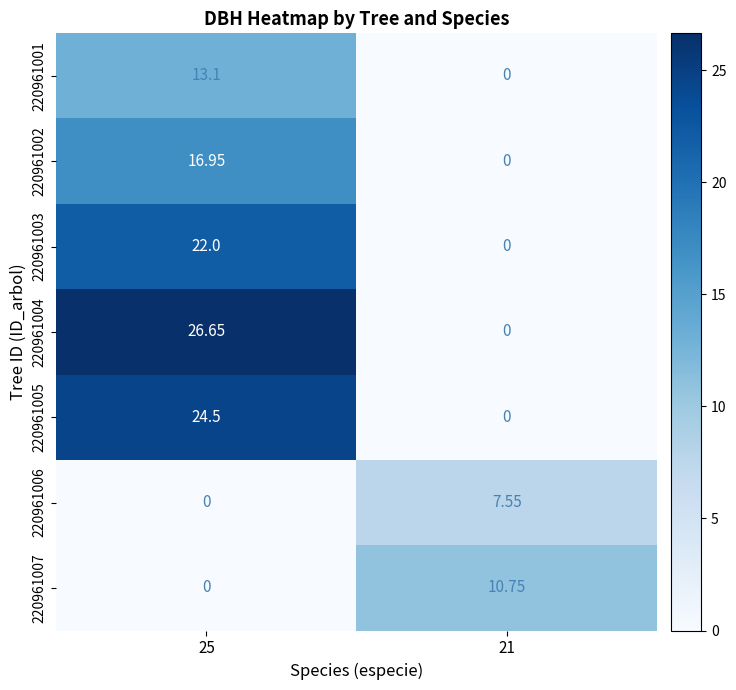

Which series has the largest range (max minus min)?

220961004